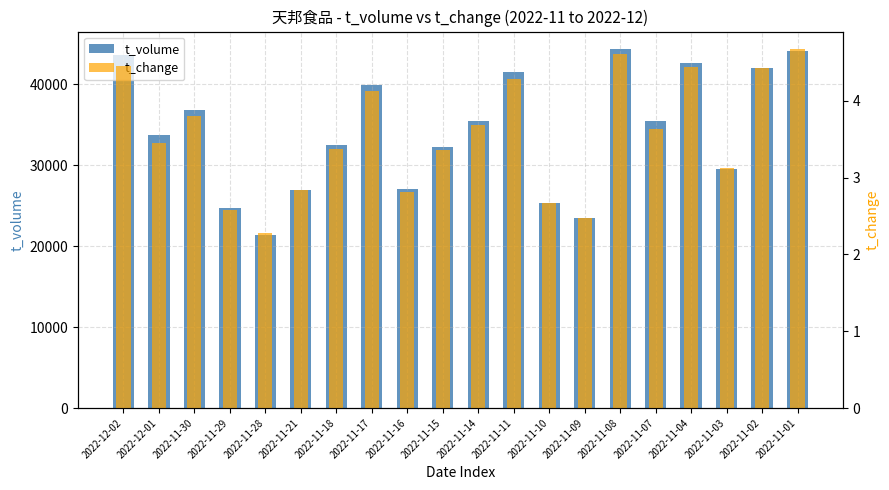

Reading left to right, transcribe all the data shown in this chart.

t_volume: 43608.0	33790.0	36883.0	24741.0	21429.0	26963.0	32556.0	39876.0	27050.0	32294.0	35524.0	41492.0	25358.0	23546.0	44324.0	35423.0	42711.0	29561.0	41988.0	44190.0
t_change: 4.5	3.5	3.8	2.6	2.3	2.8	3.4	4.1	2.8	3.4	3.7	4.3	2.7	2.5	4.6	3.6	4.4	3.1	4.4	4.7